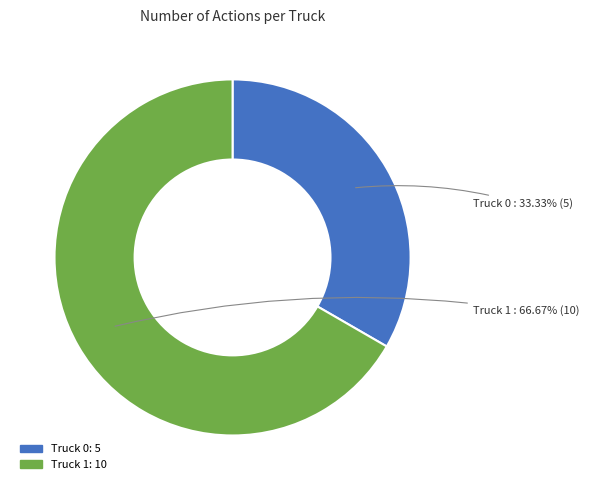

What is the majority slice?

Truck 1